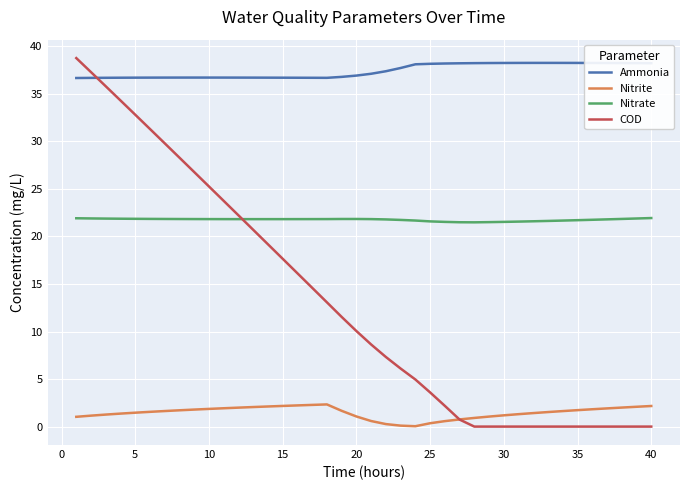

Rank the series by their average value, from highest to lowest.

Ammonia, Nitrate, COD, Nitrite